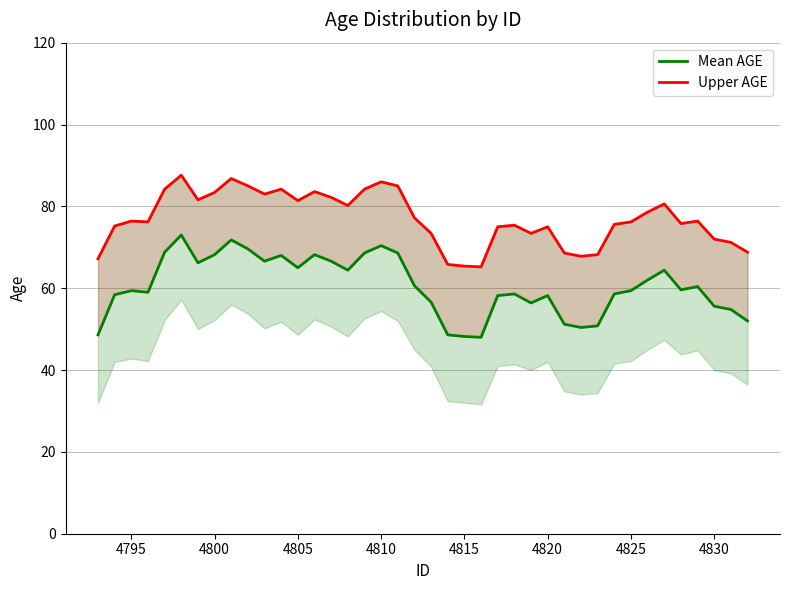

What position from the left is 4815?

23